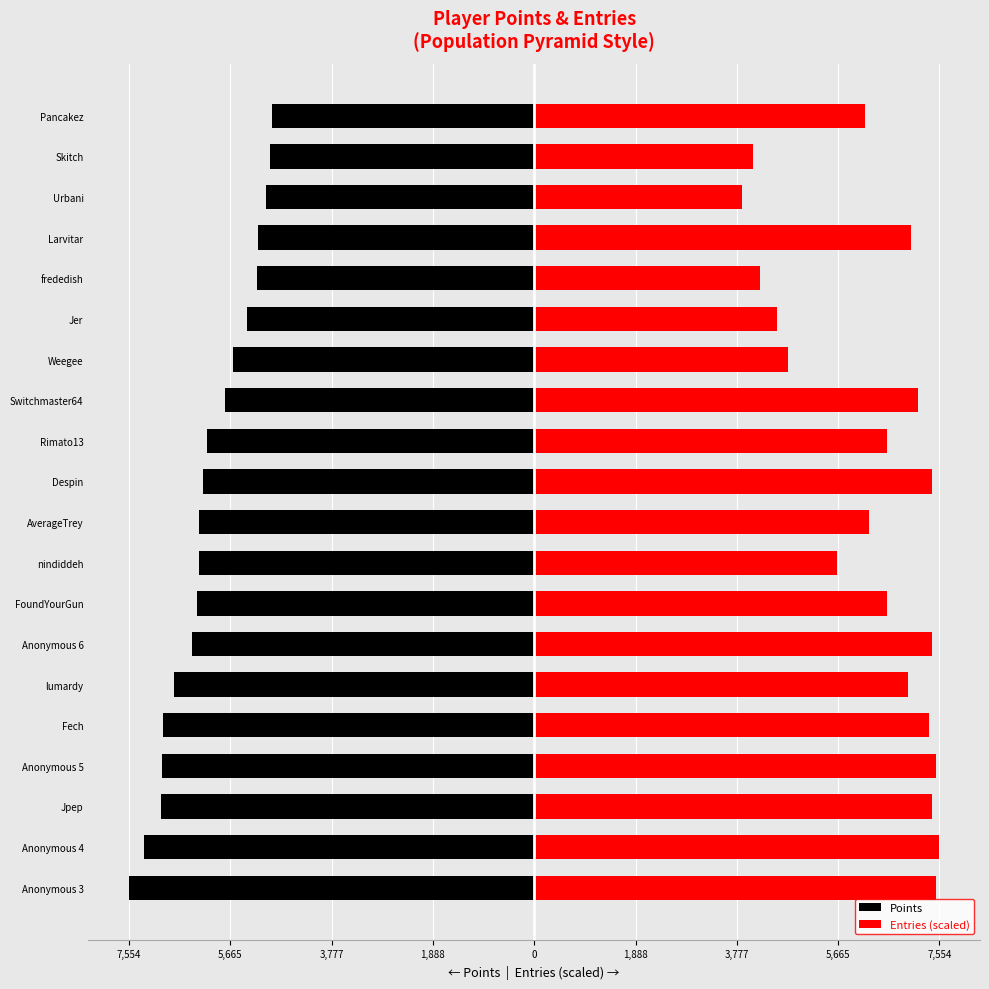

What is the difference between the maximum and minimum values in the Entries (scaled) series?

3678.5